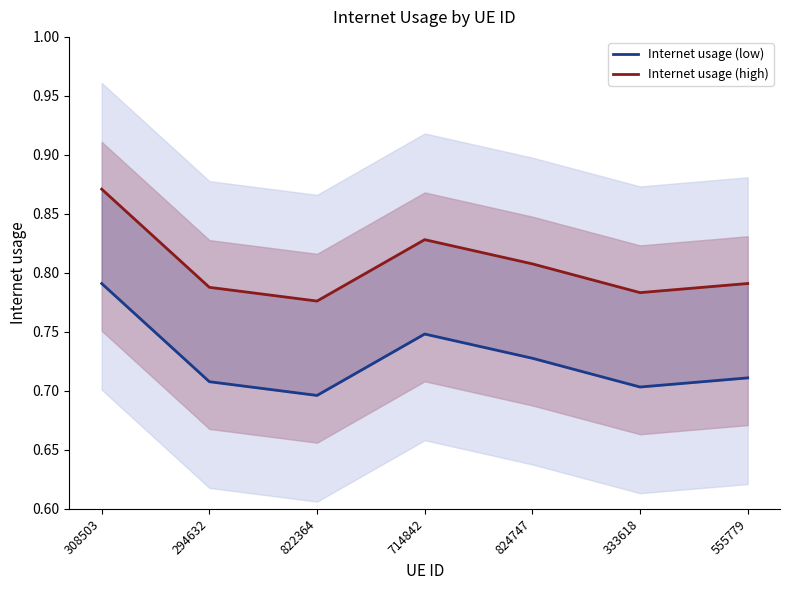

In Internet usage (low), how many points are higher than both neighbors (excluding endpoints)?

1